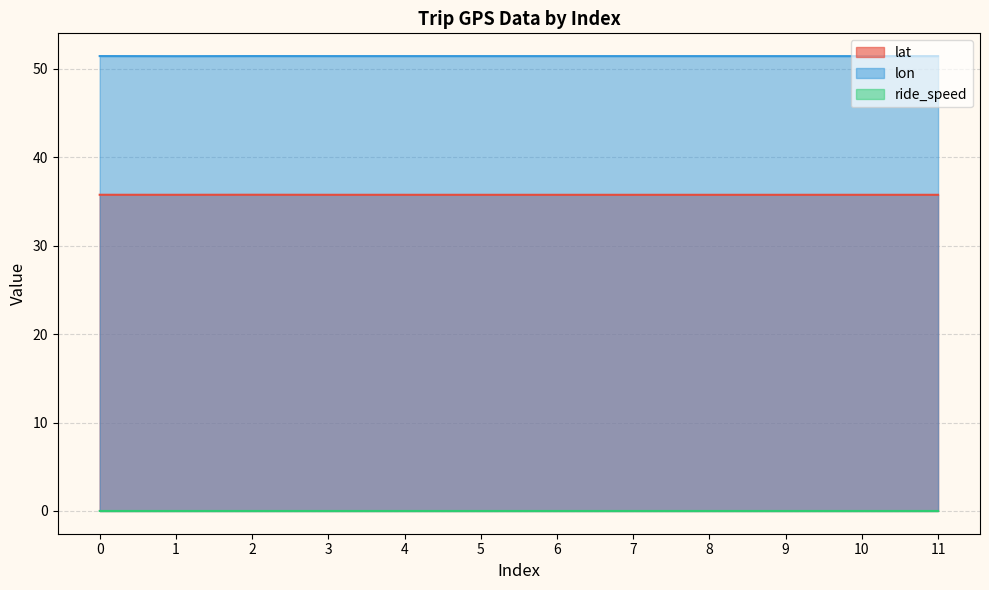

True or false: lat has a value of 35.8 at 1.

True